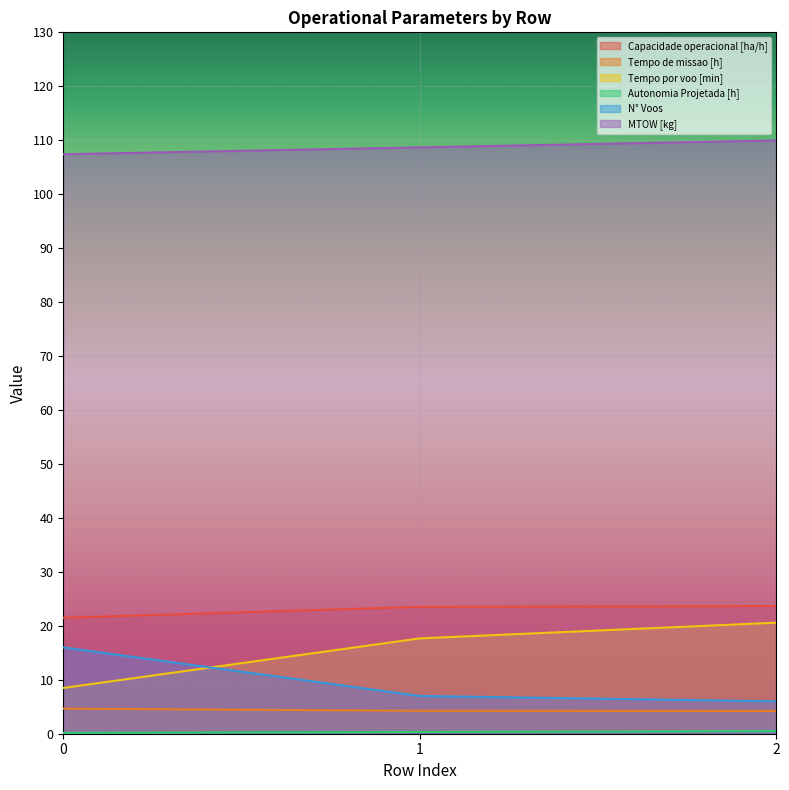

What is the value of the N° Voos point at the 1st from the left?

16.0